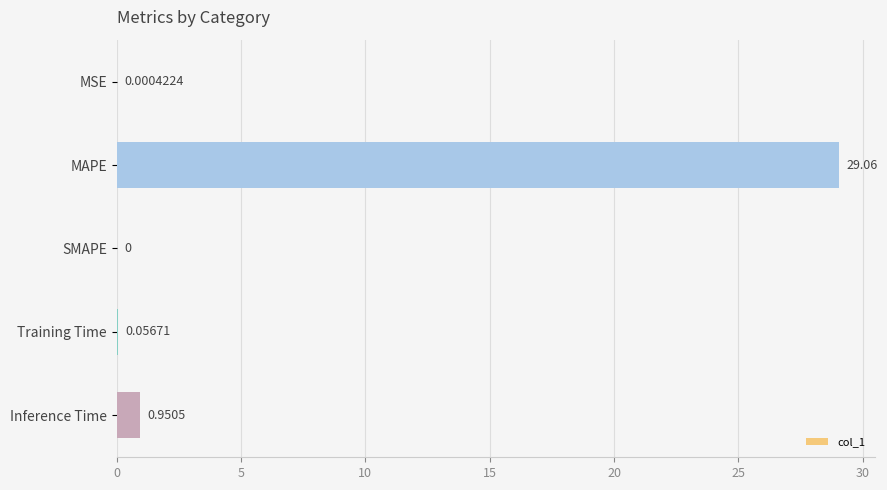

Where is the data nearest to the value 14?

Inference Time